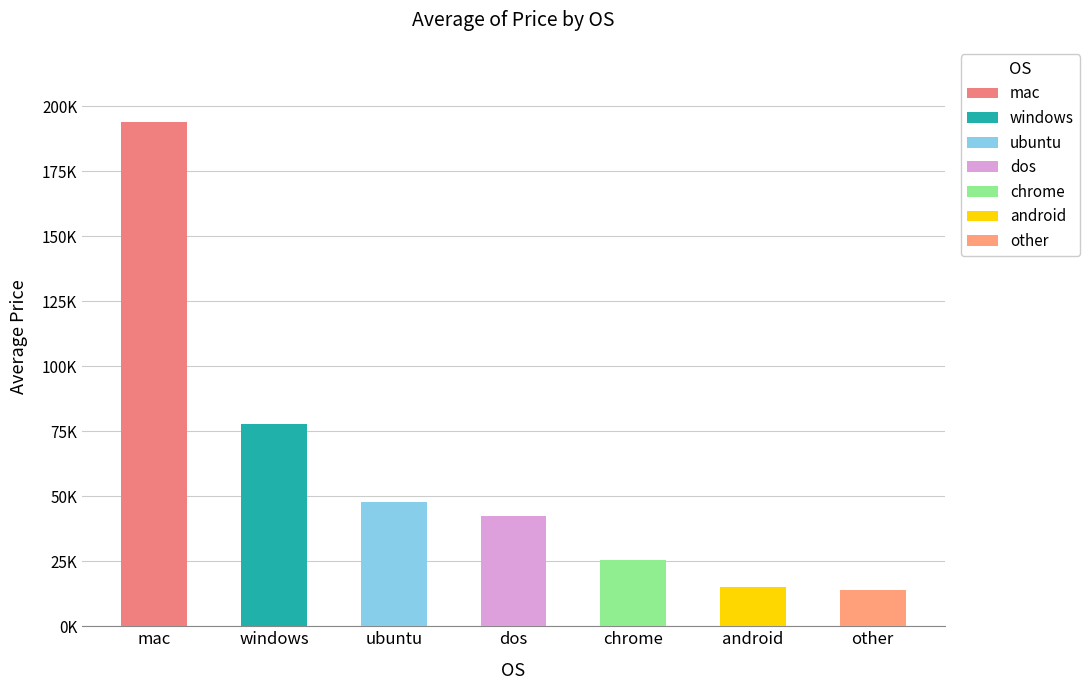

What is the difference between the values at ubuntu and android?

33000.0